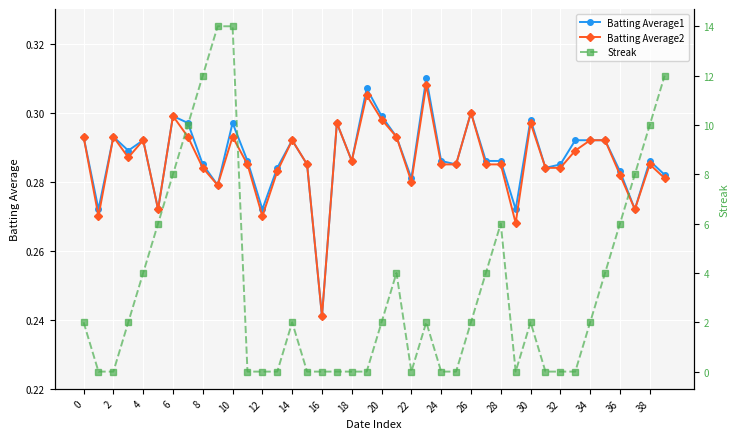

Count the Batting Average1 values in the range 0 to 1.

40